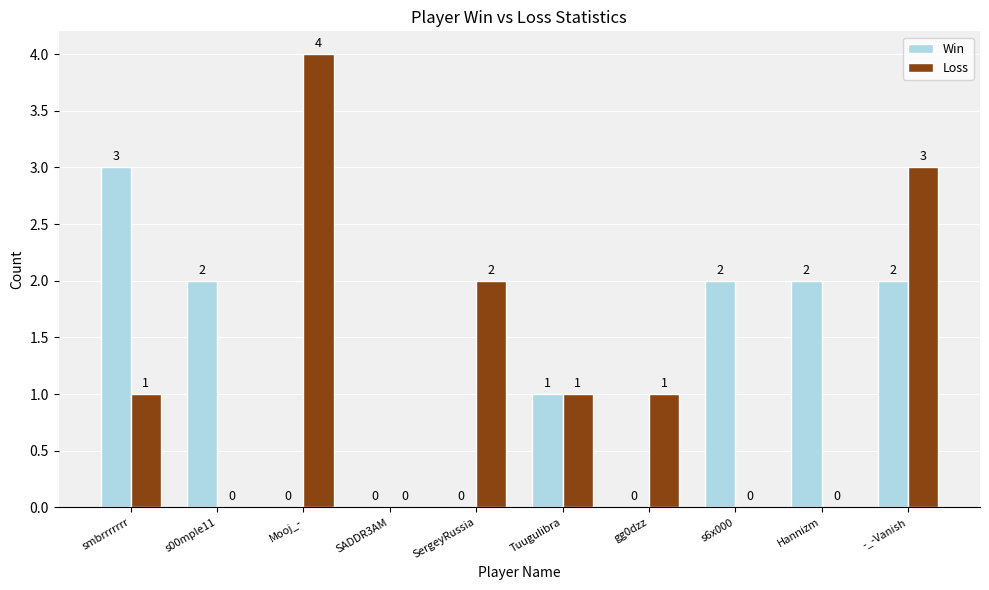

Reading left to right, extract all data points from this chart.

Win: 3	2	0	0	0	1	0	2	2	2
Loss: 1	0	4	0	2	1	1	0	0	3